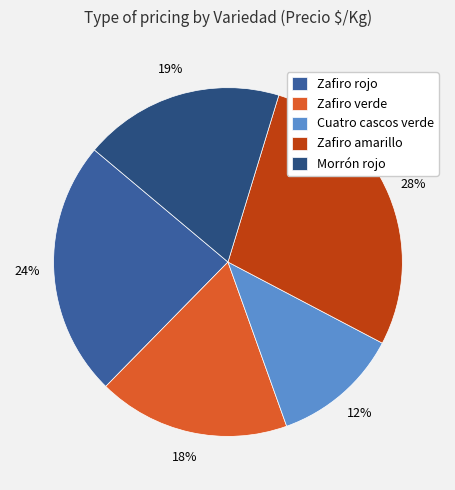

How many slices are in this pie chart?

5